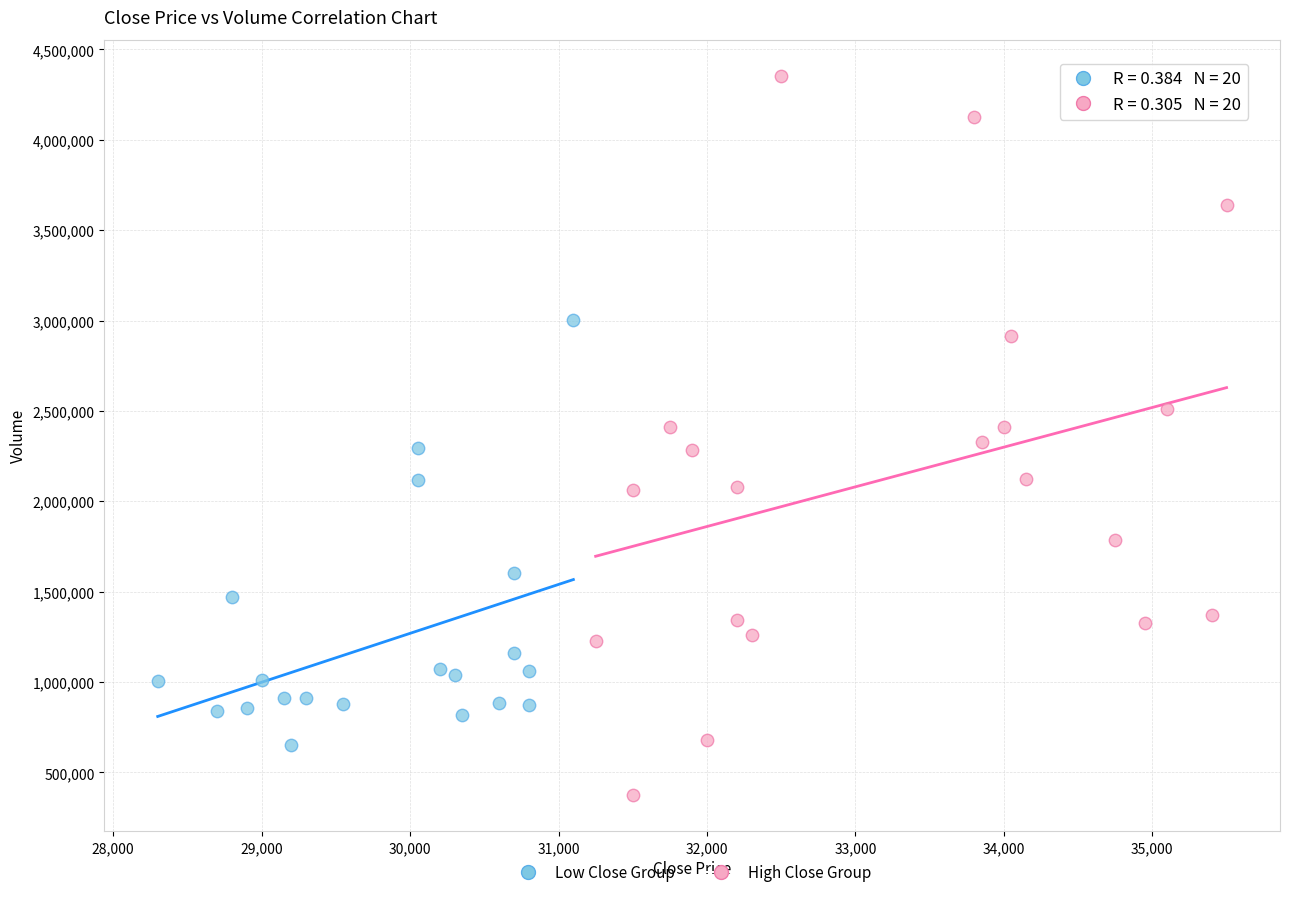

Which series has the widest spread of Y values?

High Close Group